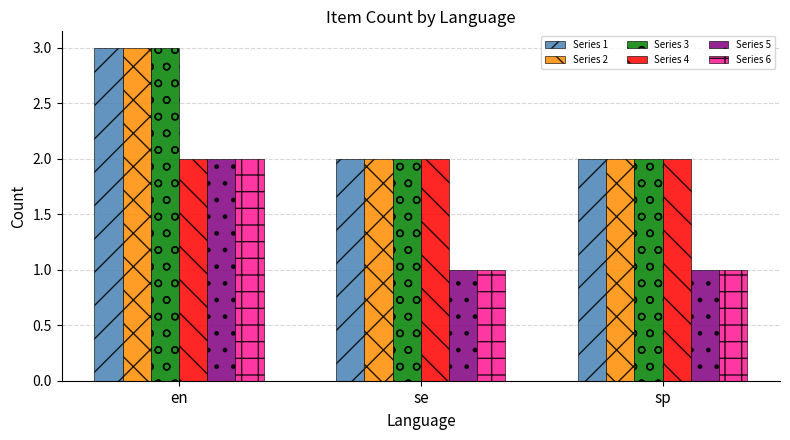

How many bars are there in total?

18